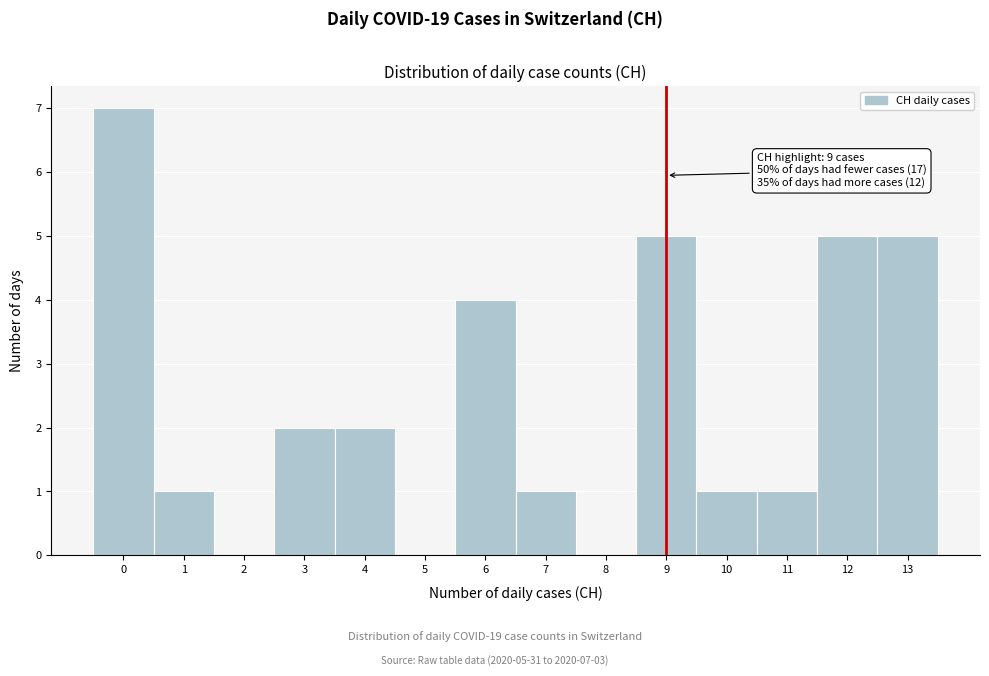

Over which range of the x-axis is the bar tallest?

-0.5 to 0.5